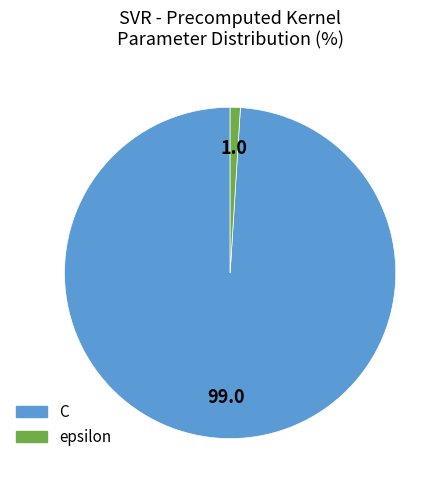

Count the number of slices in the pie.

2